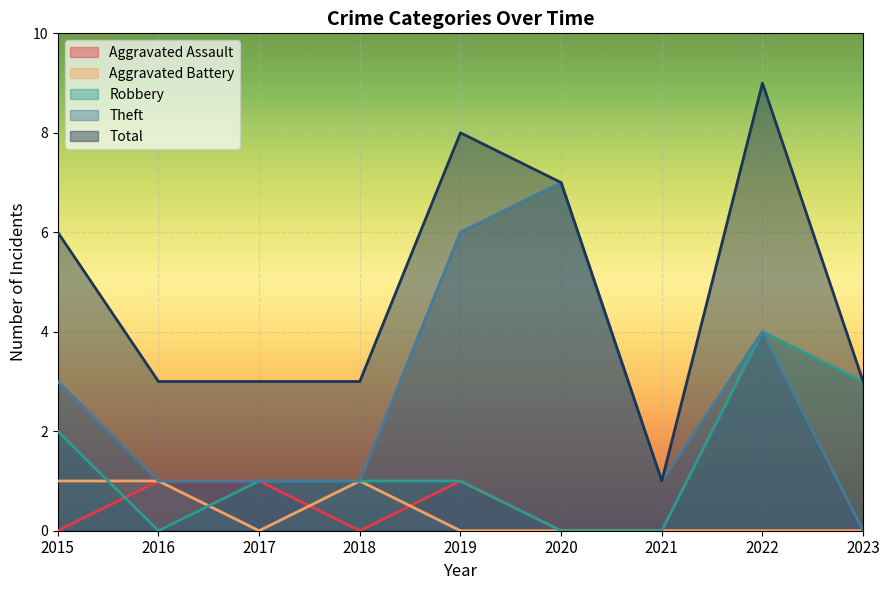

In Theft, how many points are higher than both neighbors (excluding endpoints)?

2